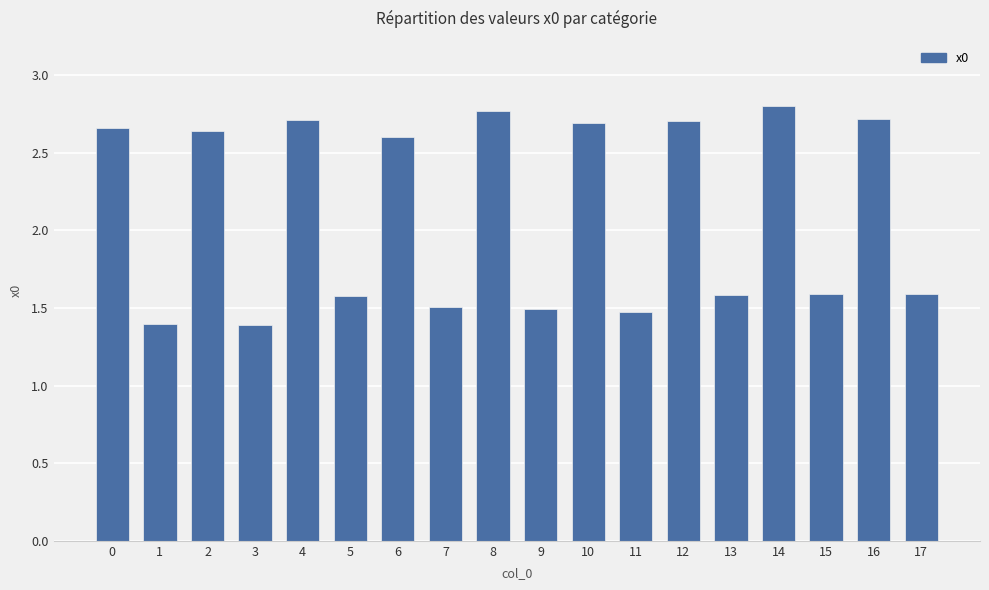

Is it true that the value at 0 is 1.1?

False